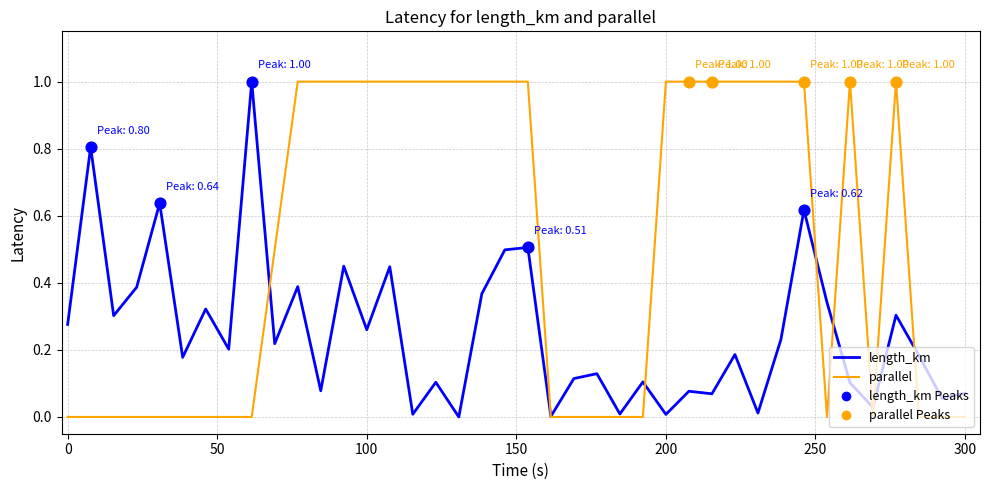

What is the greatest value displayed?

1.0